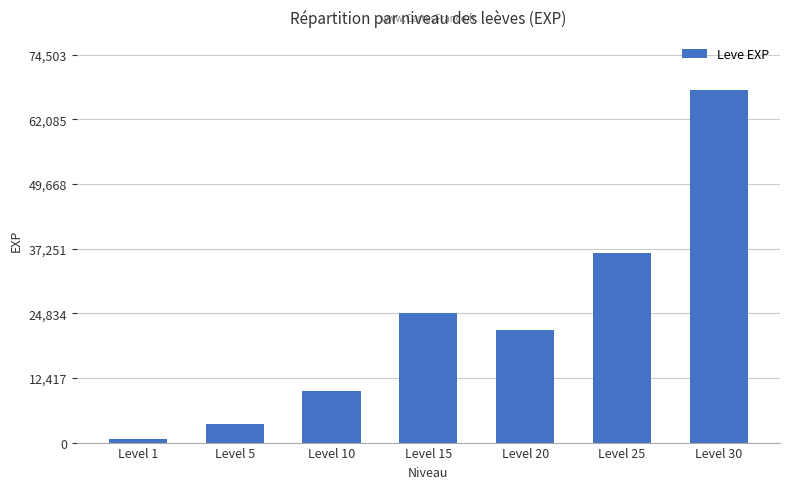

List the labels in order of value, largest first.

Level 30, Level 25, Level 15, Level 20, Level 10, Level 5, Level 1